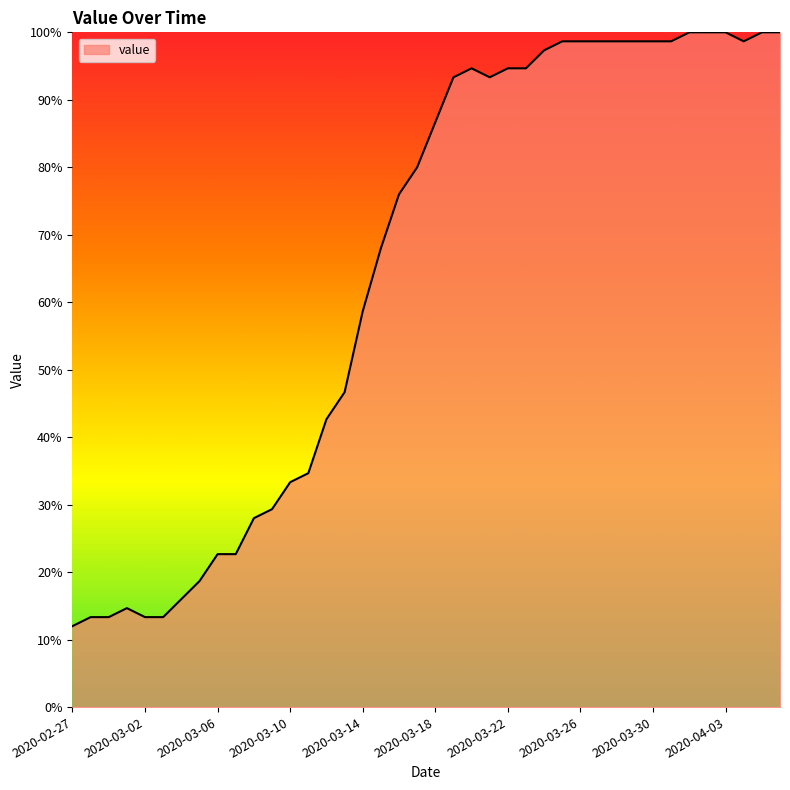

What is the minimum value shown in the chart?

12.0